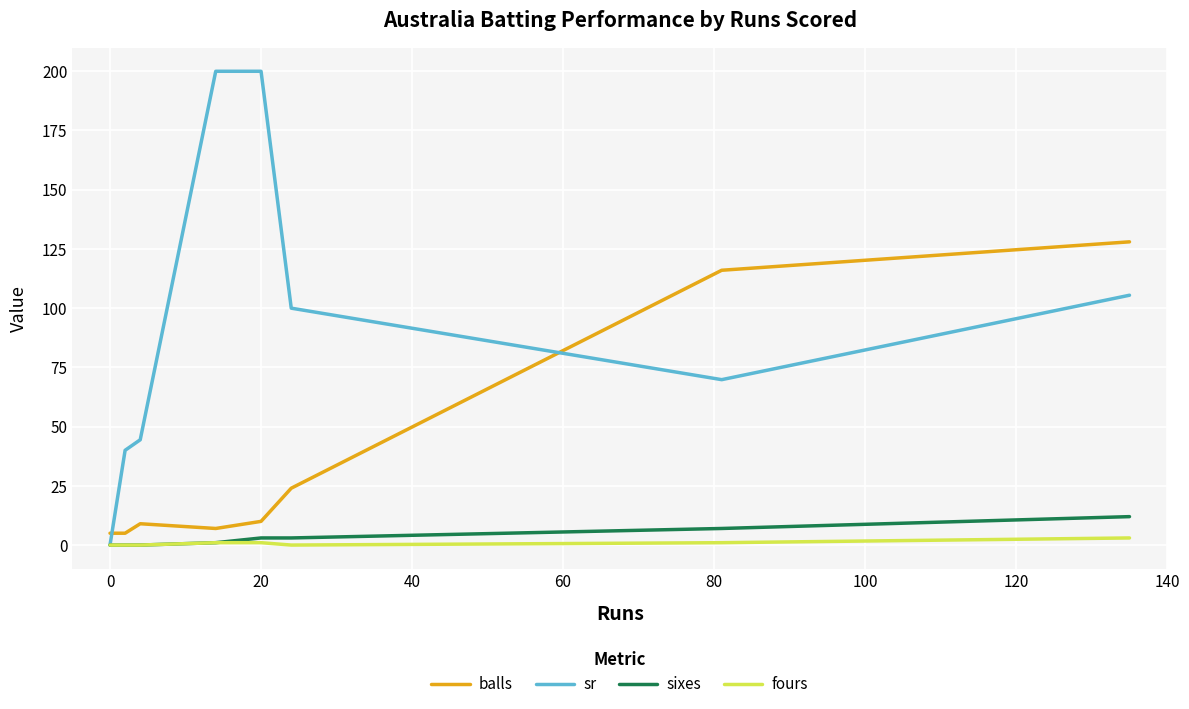

Rank the series by their maximum value, from lowest to highest.

fours, sixes, balls, sr